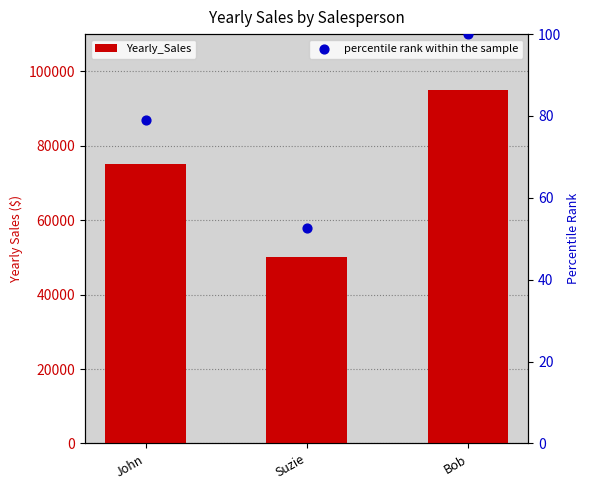

What is the total value across all series at Suzie?

50052.6